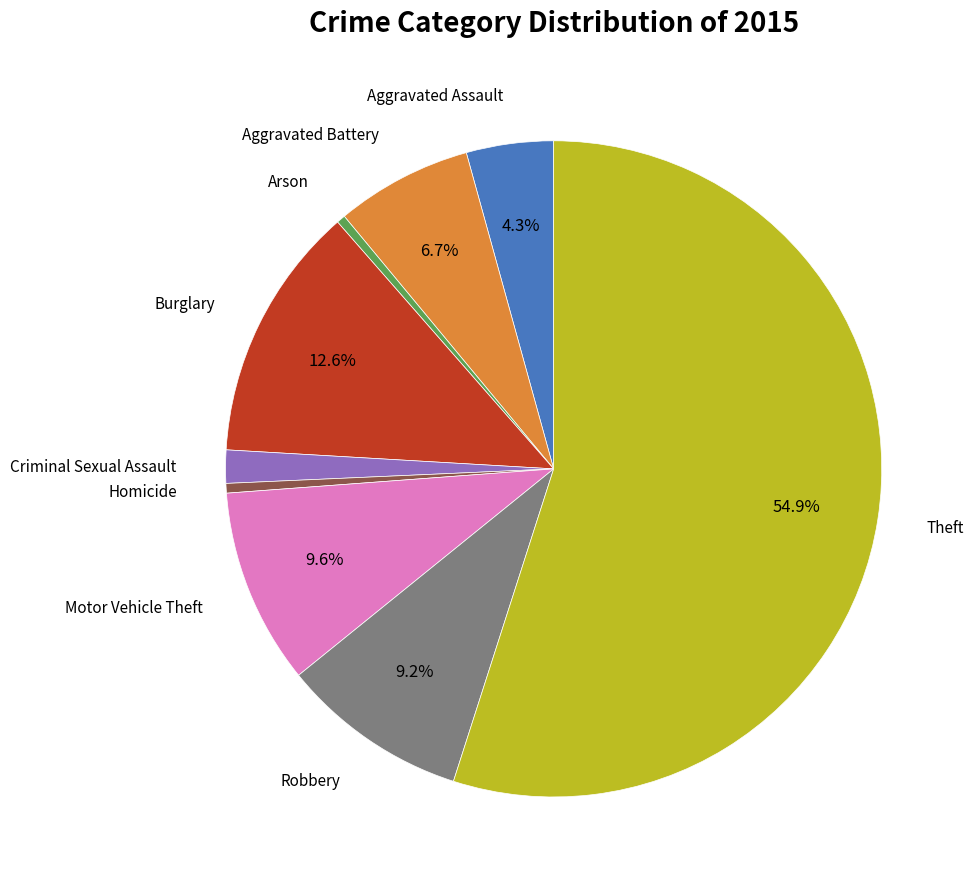

Is there any slice that represents more than half of the pie?

Yes